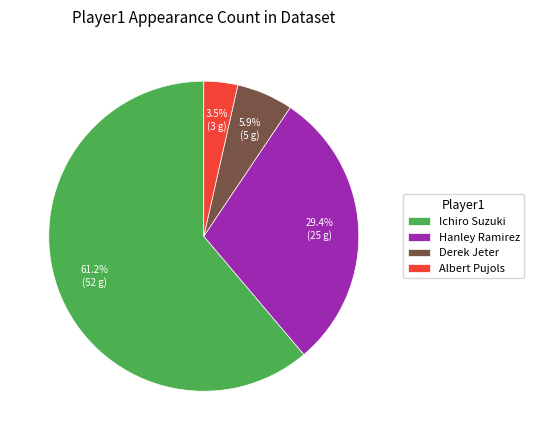

To the nearest percent, what is the average slice percentage?

25%